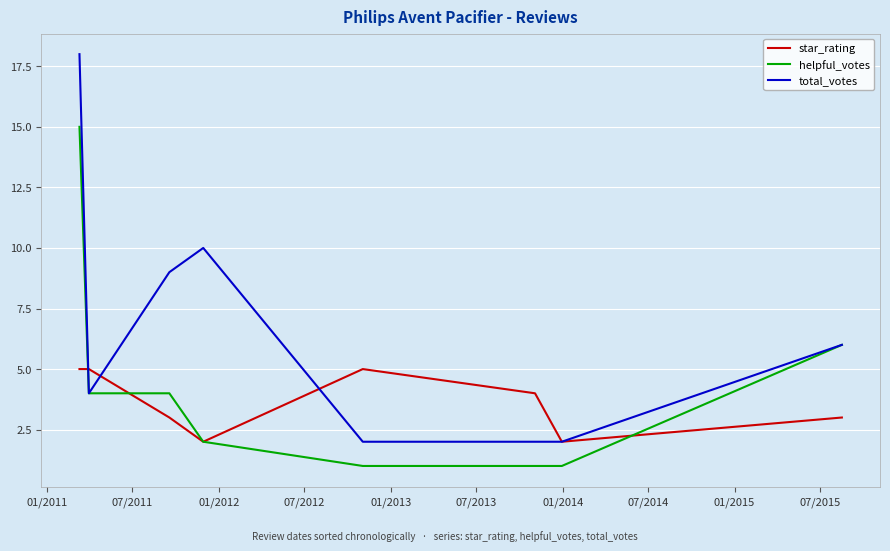

What is the highest value of the helpful_votes series?

15